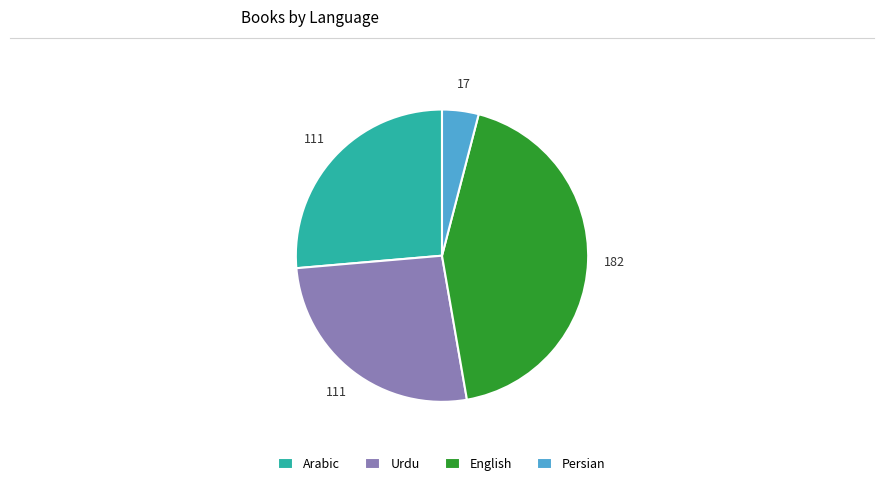

The Urdu slice represents 13% of the pie. True or false?

False